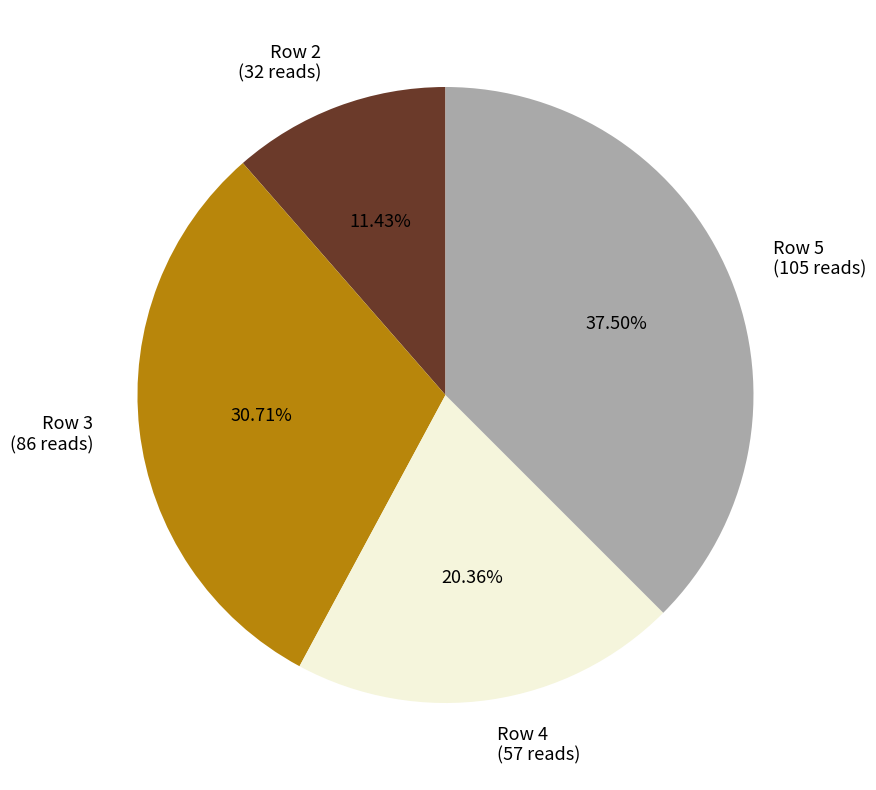

Which has a higher value, Row 2 or Row 5?

Row 5